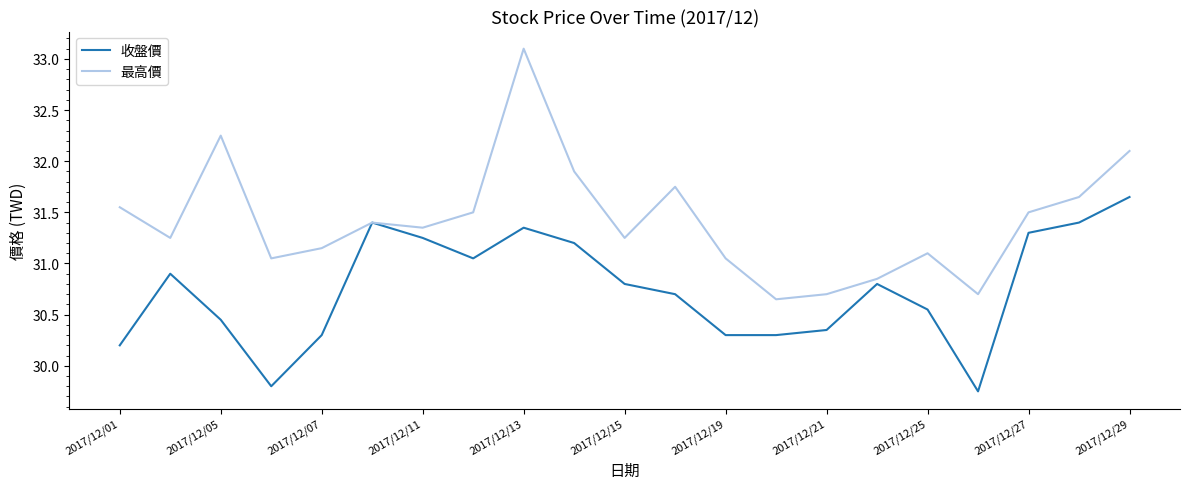

Which series has the widest spread of values?

最高價